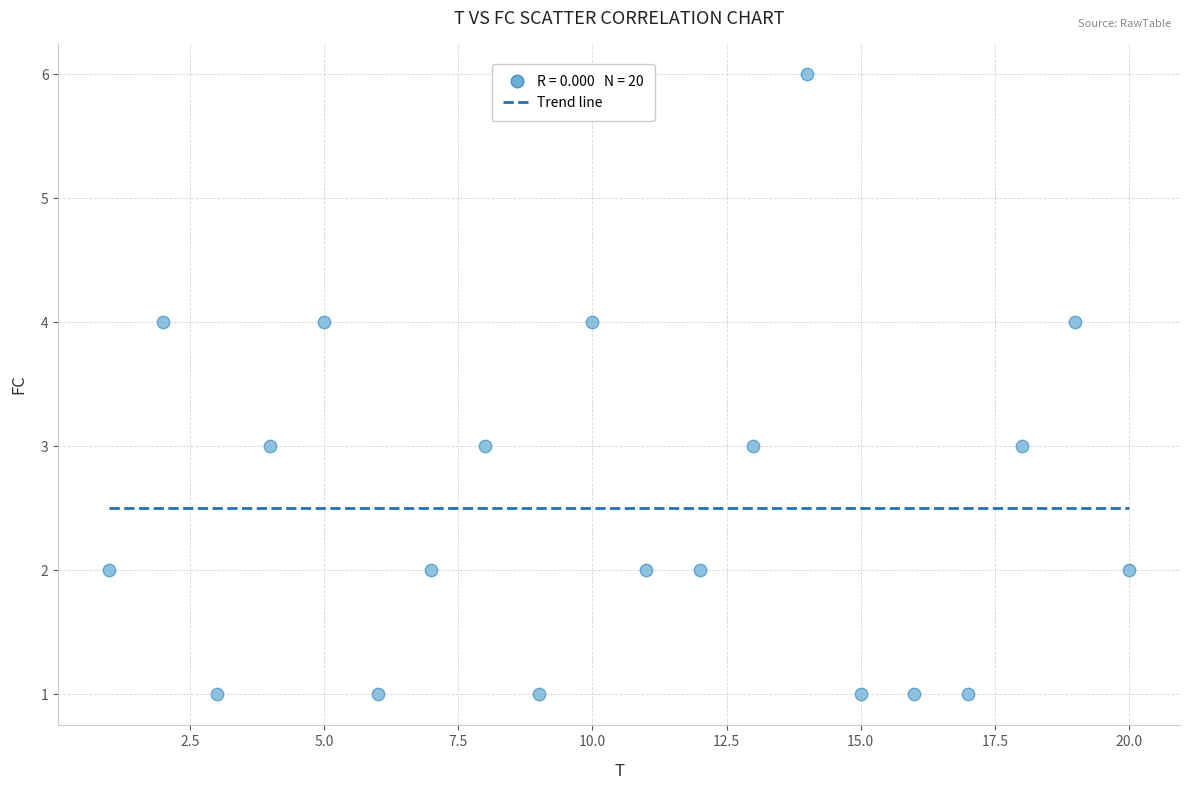

What is the range of Y values (max minus min)?

5